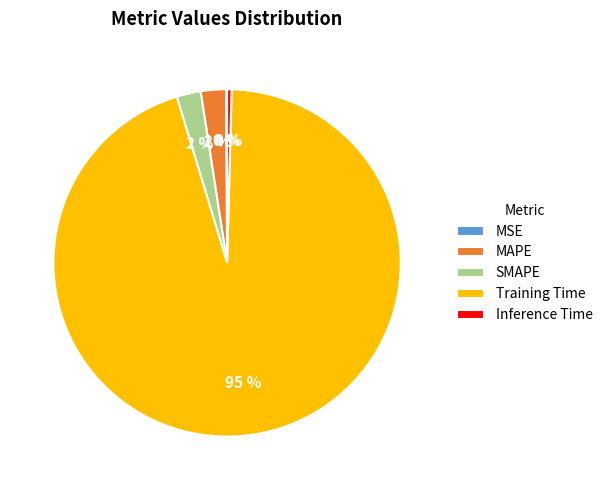

Does MAPE represent more than half of the total?

No